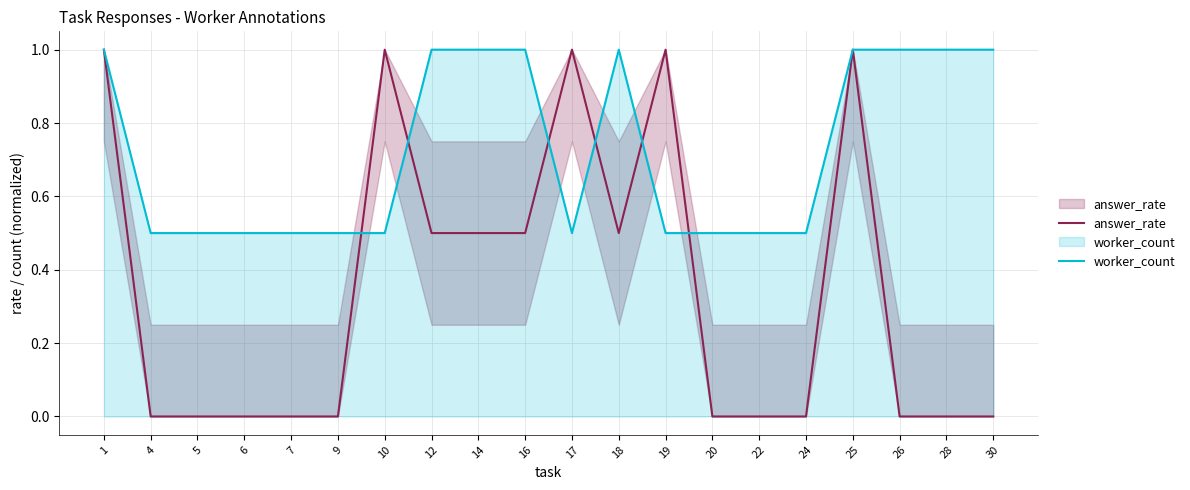

At which label is worker_count closest to 0?

4